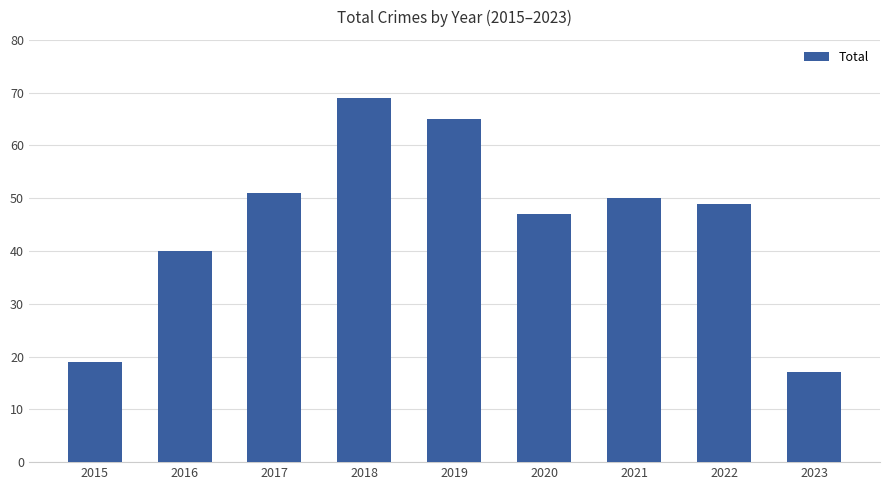

List the labels in order of value, largest first.

2018, 2019, 2017, 2021, 2022, 2020, 2016, 2015, 2023